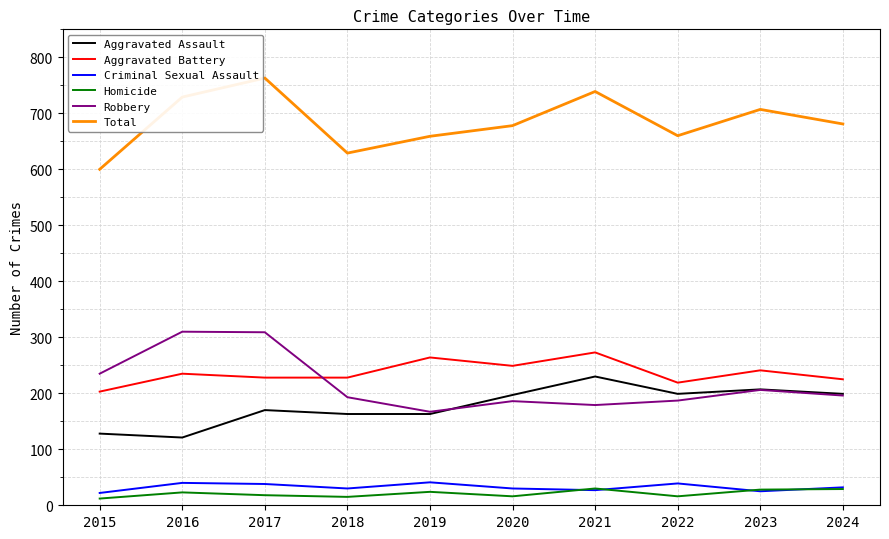

Is the value of Total at 2024 greater than the value of Homicide at 2024?

Yes